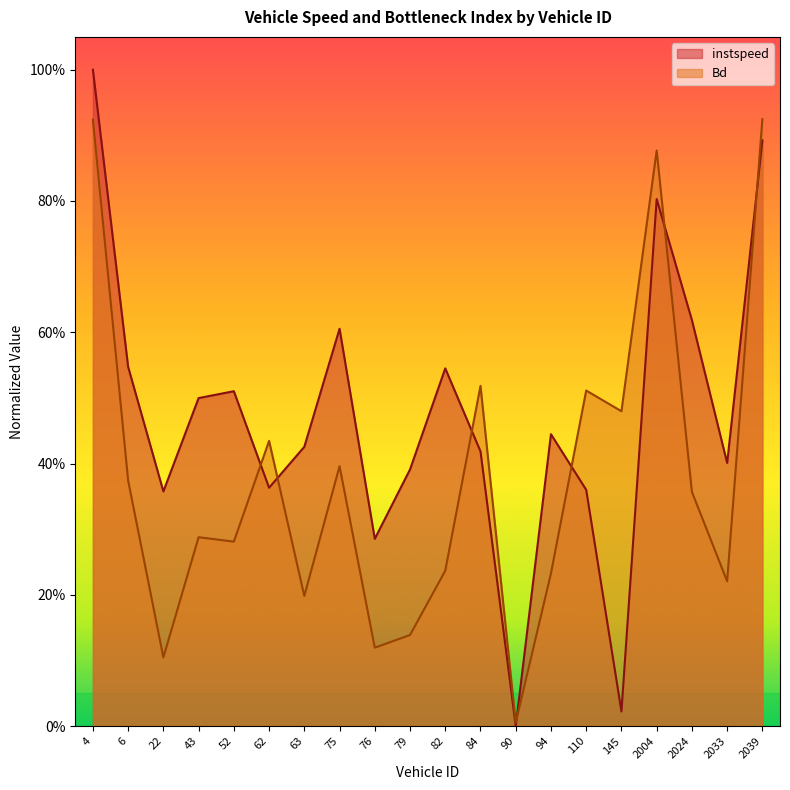

What is the value of the instspeed point at the 2nd from the left?

0.5